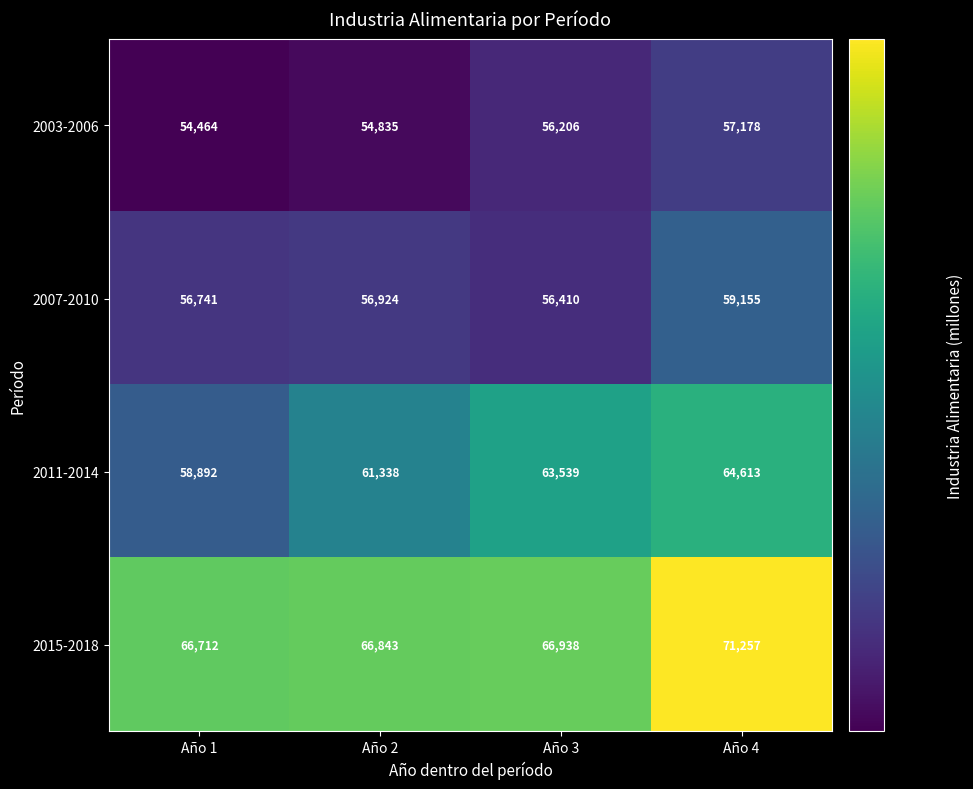

What is the minimum value shown in the chart?

54464